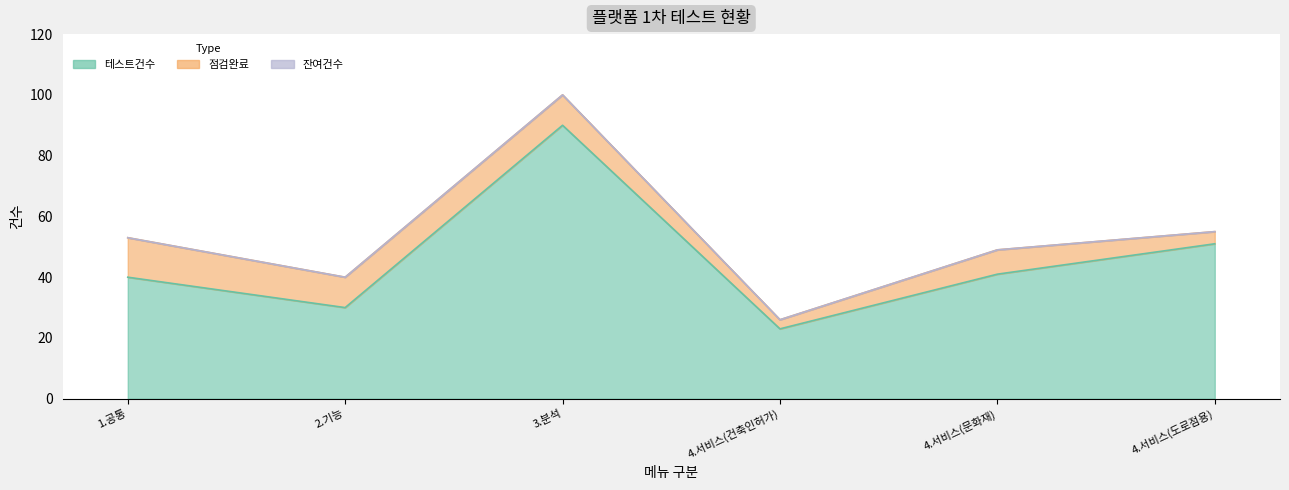

True or false: 점검완료 and 테스트건수 intersect in this chart.

False